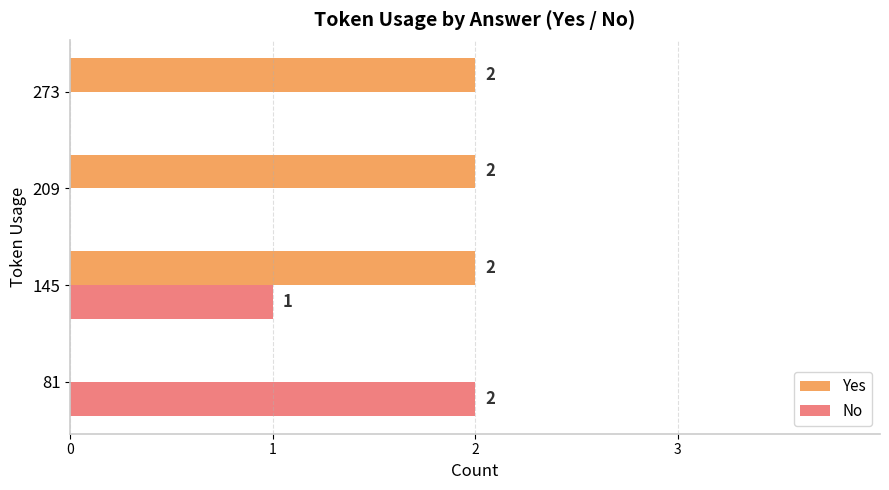

What is the sum of all Yes values?

6